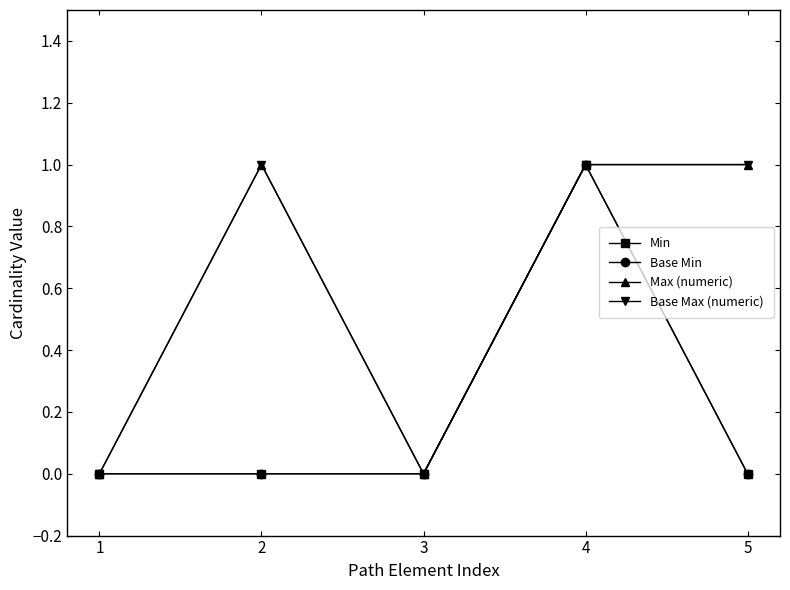

List the series in order of their peak value, highest first.

Min, Base Min, Max (numeric), Base Max (numeric)